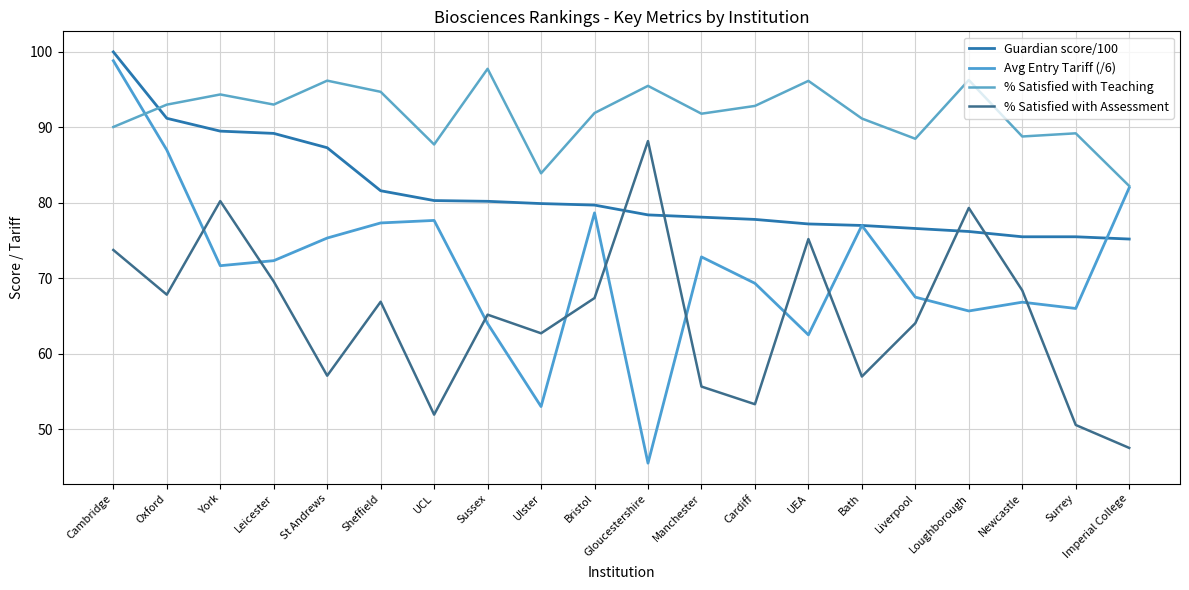

The Guardian score/100 series shows 123.1 at Gloucestershire. True or false?

False